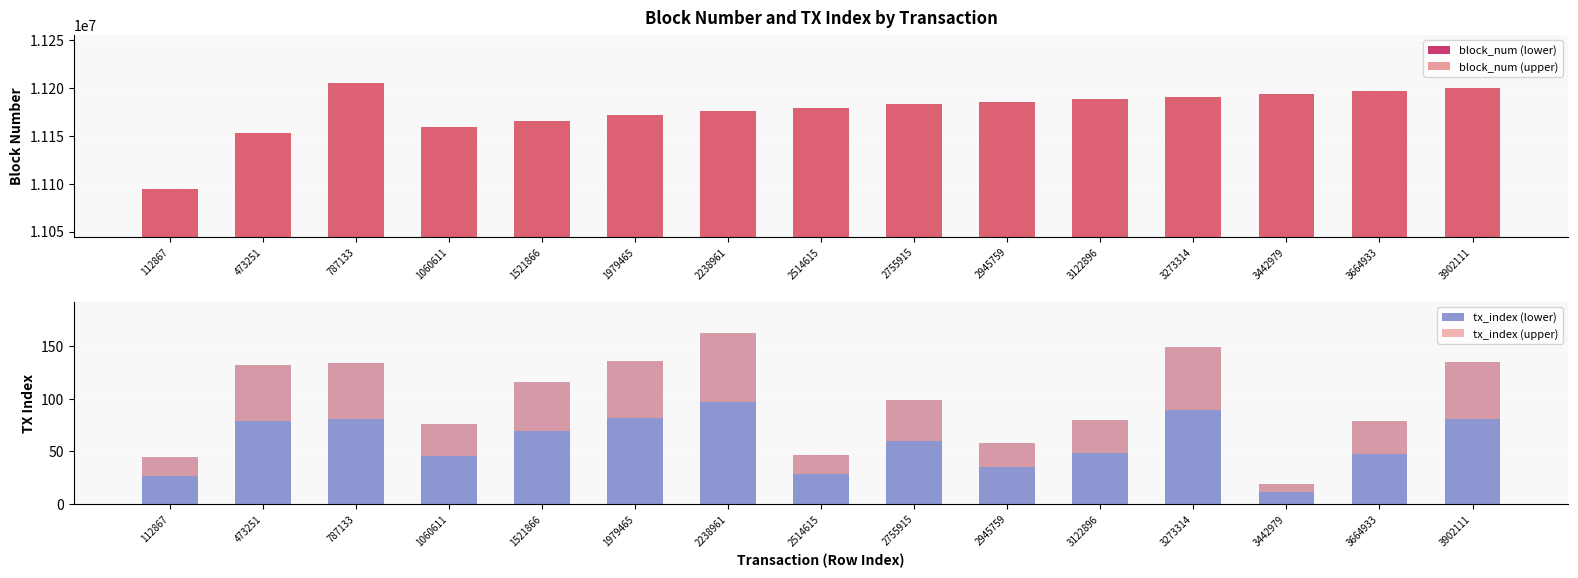

What is the total value across all series at 3273314?

16227058.5